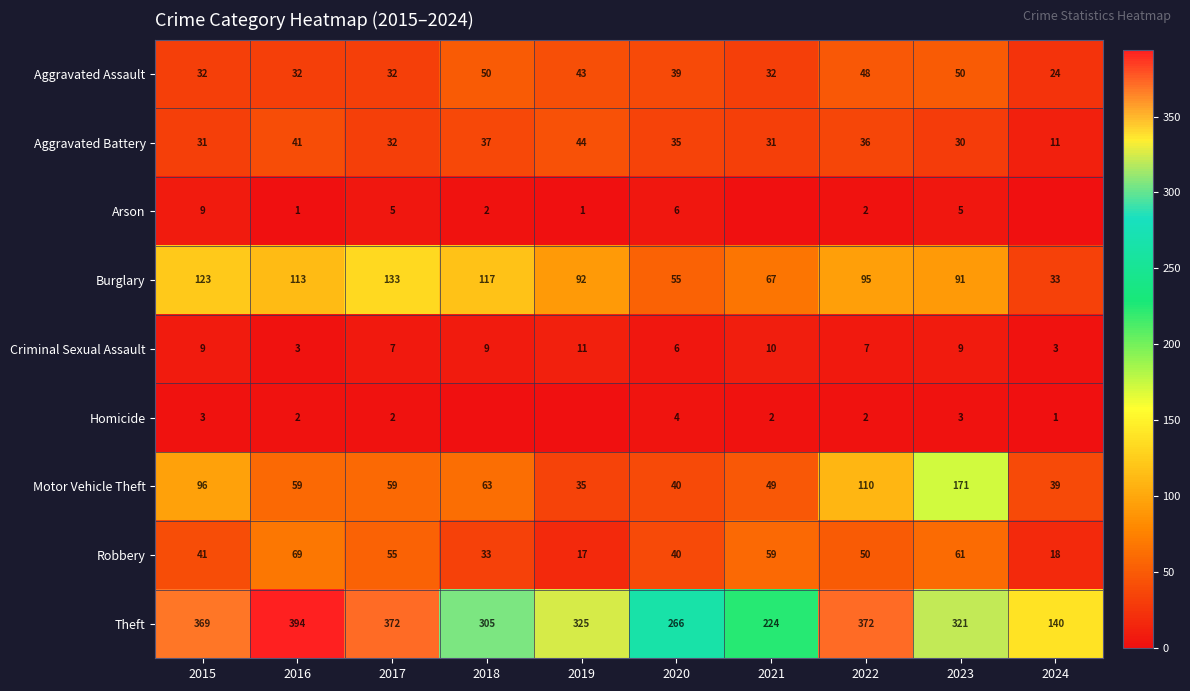

Rank the series at 2016 from lowest to highest value.

Arson, Homicide, Criminal Sexual Assault, Aggravated Assault, Aggravated Battery, Motor Vehicle Theft, Robbery, Burglary, Theft